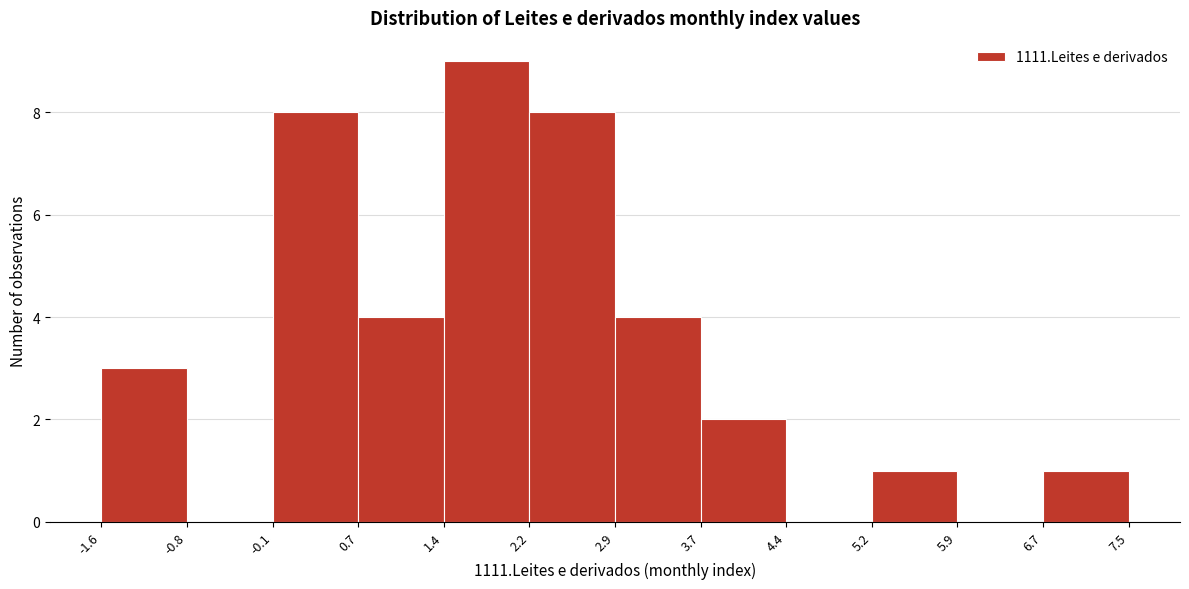

Reading left to right, list every bar in this chart as the range it spans on the x-axis followed by its height. The values are not printed on the chart, so give them approximately, as read against the axis.

-1.6 to -0.8: 3
-0.8 to -0.1: 0
-0.1 to 0.7: 8
0.7 to 1.4: 4
1.4 to 2.2: 9
2.2 to 2.9: 8
2.9 to 3.7: 4
3.7 to 4.4: 2
4.4 to 5.2: 0
5.2 to 5.9: 1
5.9 to 6.7: 0
6.7 to 7.5: 1